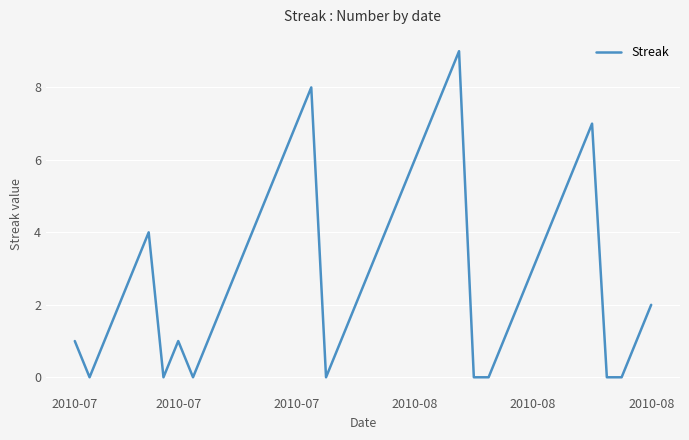

What is the maximum value shown in the chart?

9